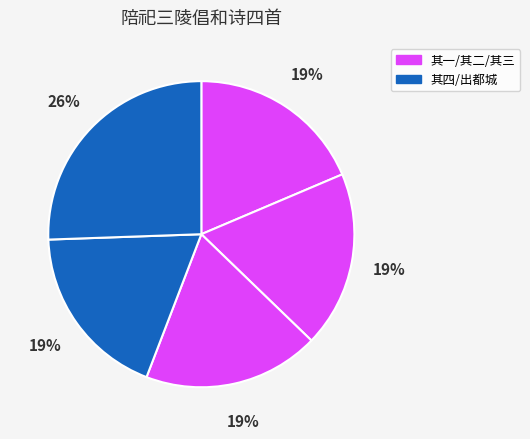

Count the number of slices in the pie.

5